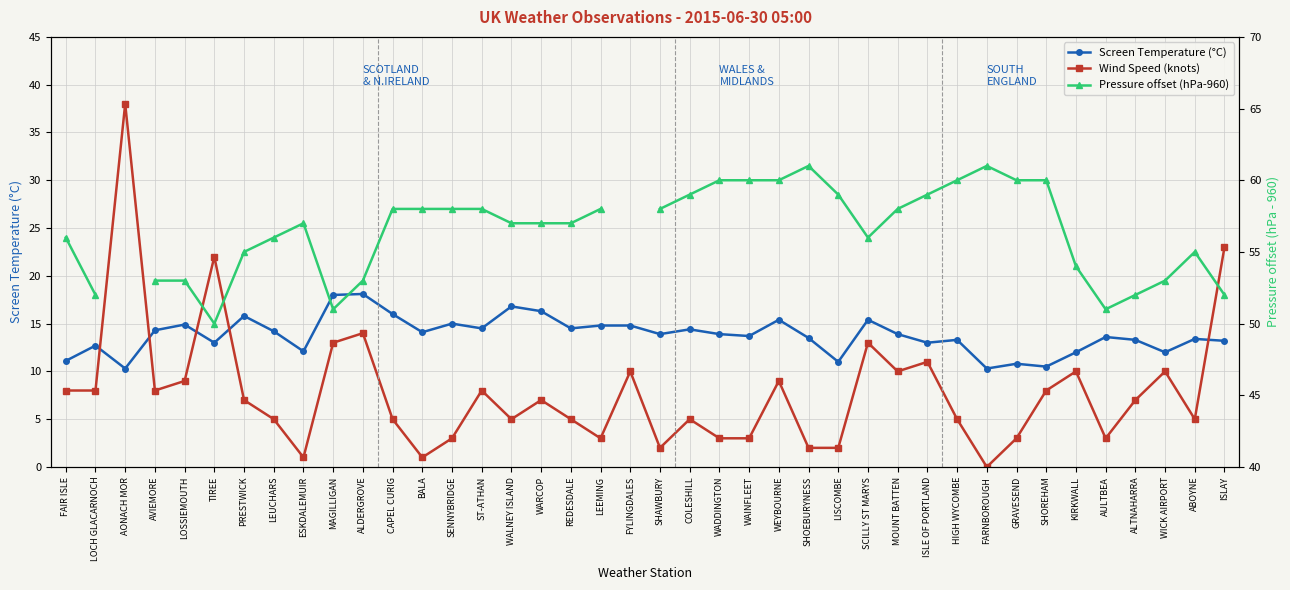

True or false: Pressure offset (hPa-960) and Screen Temperature (°C) cross at least once.

False